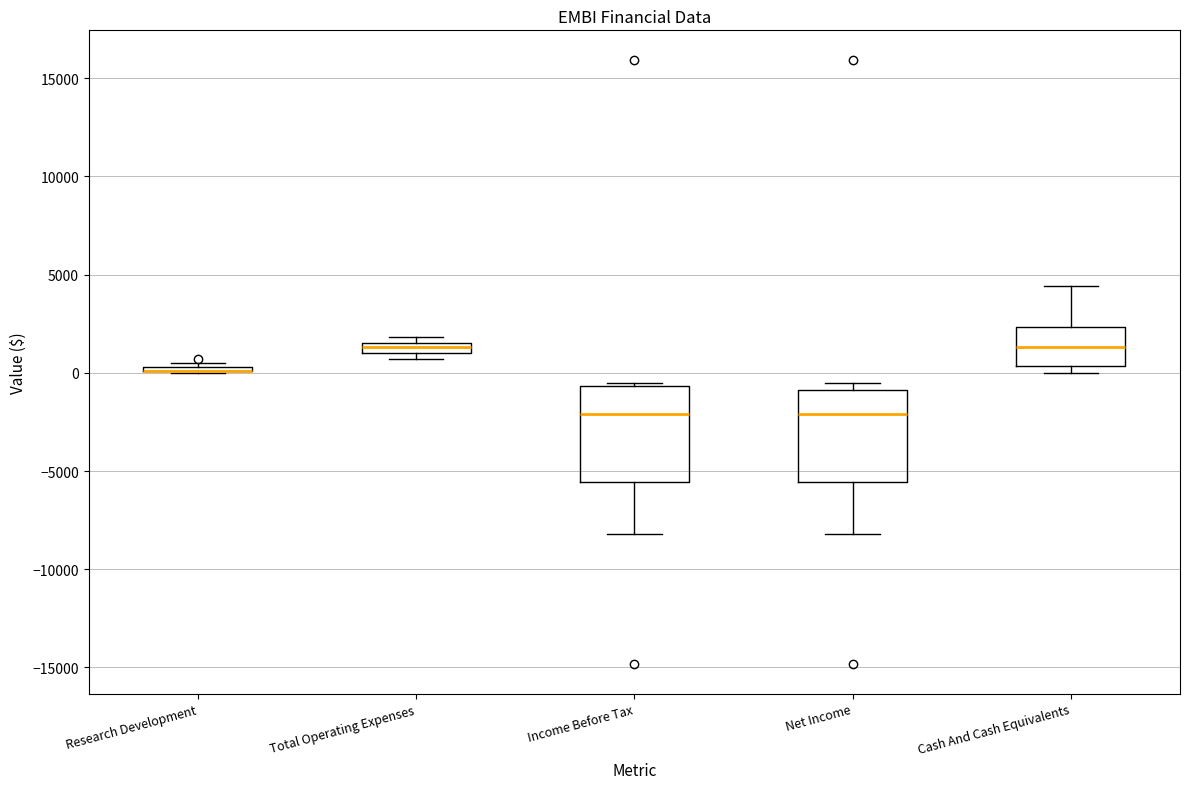

Where is the lower edge of the box for Net Income on the y-axis? The values are not printed on the chart, so give them approximately, as read against the axis.

-5500